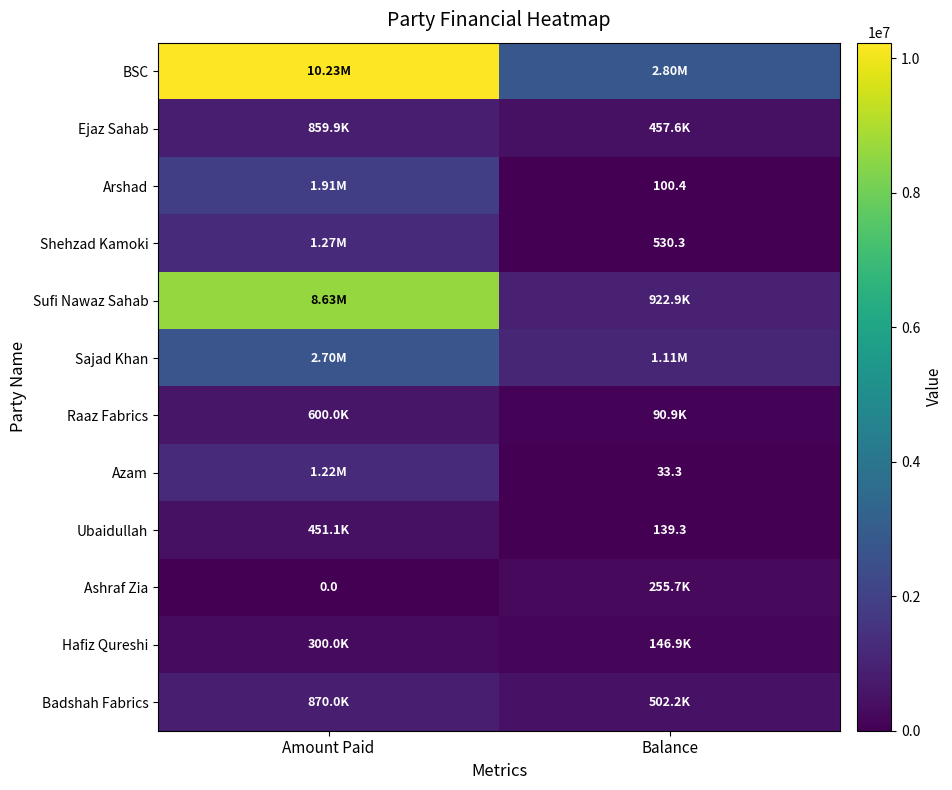

At which category is the sum across all series the highest?

Amount Paid